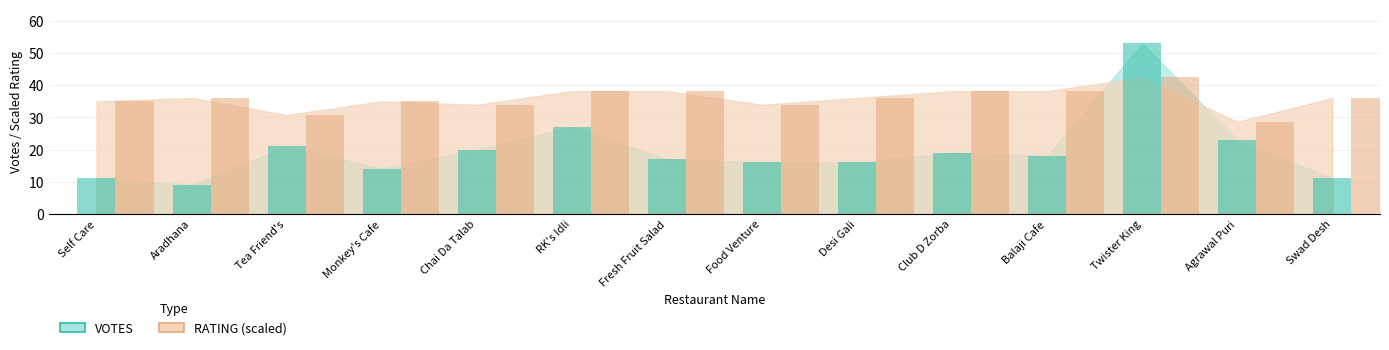

Which label corresponds to the largest value in the chart?

Twister King